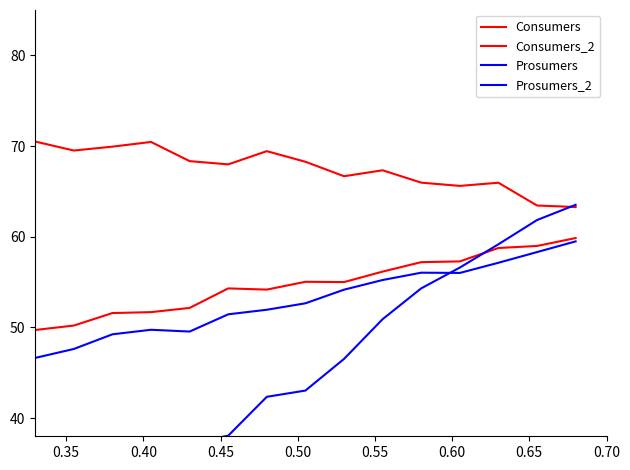

What are all the series names shown in the legend?

Consumers, Consumers_2, Prosumers, Prosumers_2